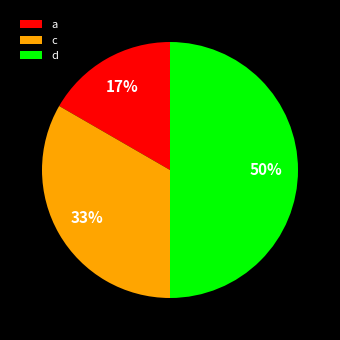

The d slice represents 57% of the pie. True or false?

False